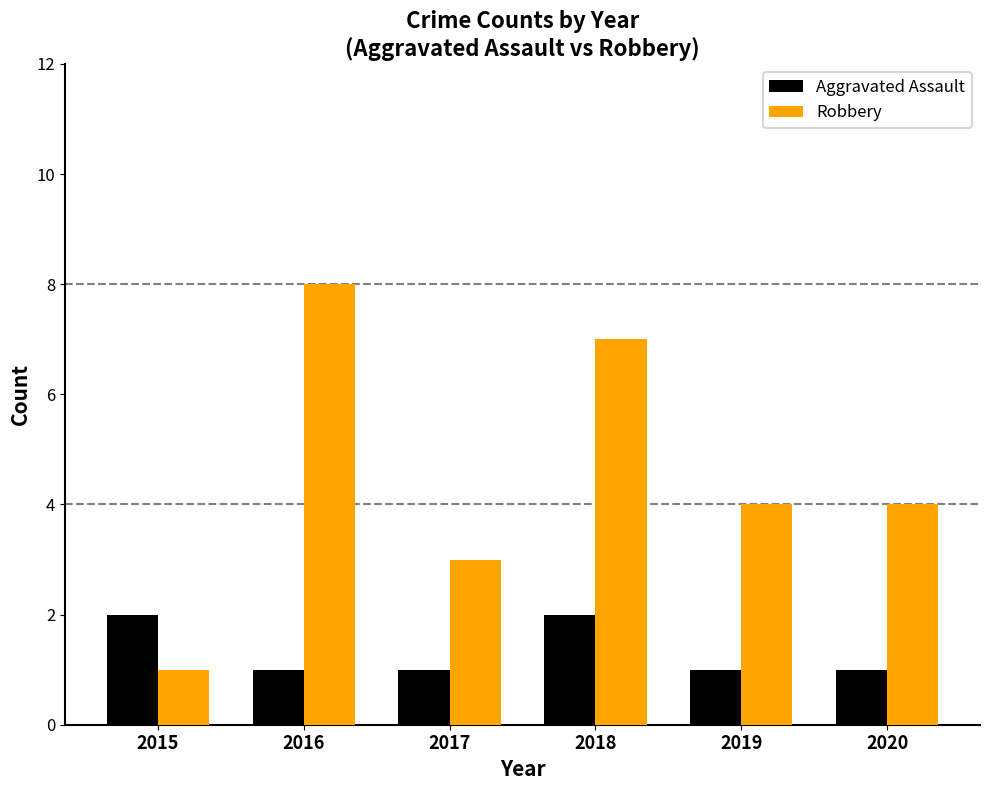

Which series has the largest range (max minus min)?

Robbery